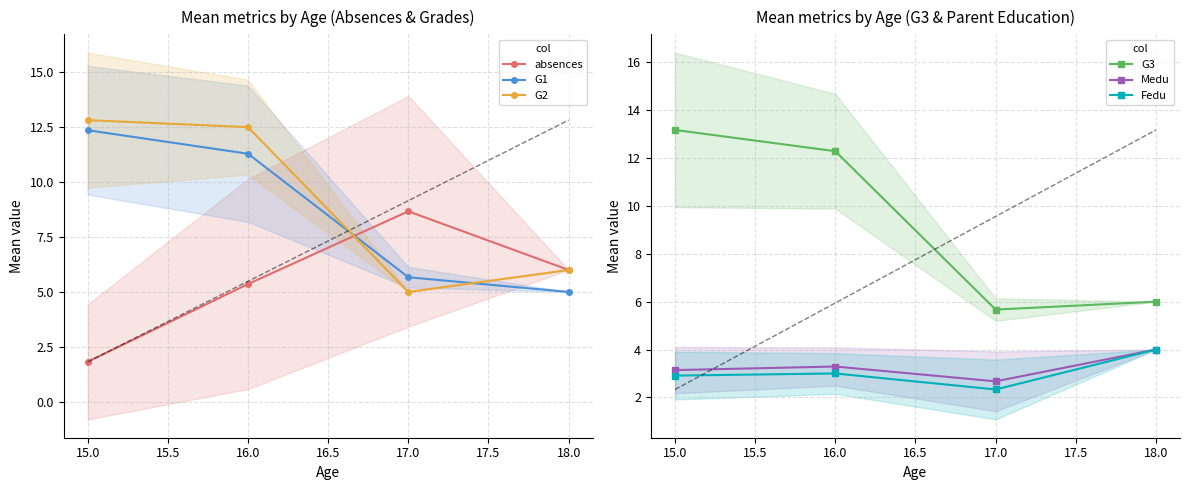

Is it true that Fedu equals 1.2 at 15.0?

False